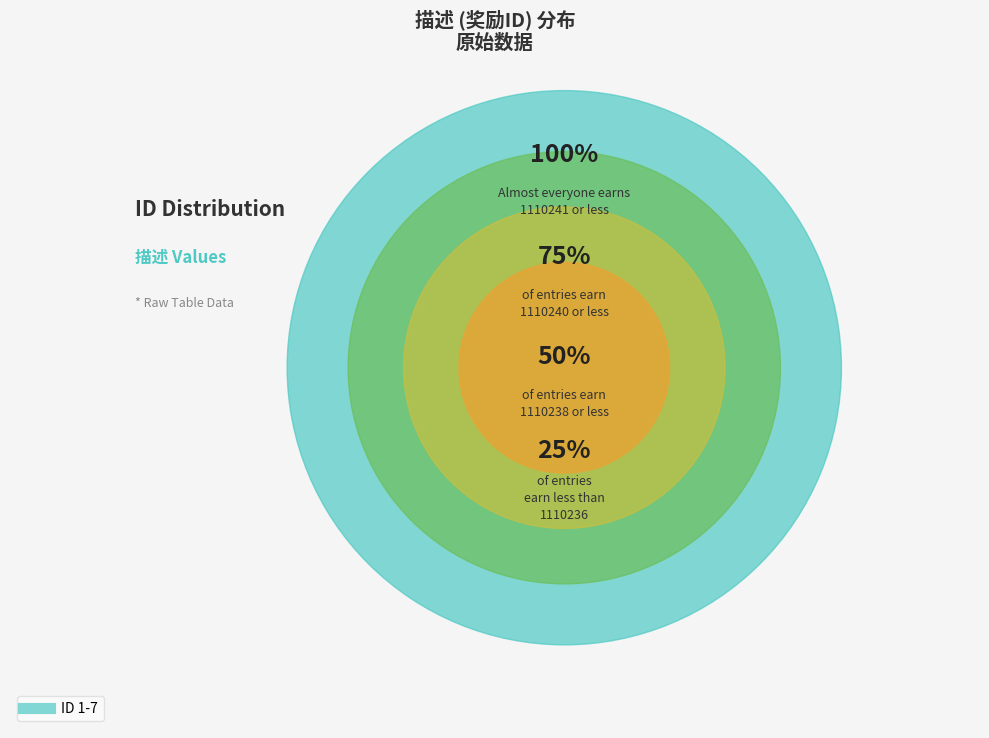

Combined, what portion of the pie is 7 and 1?

28.6%